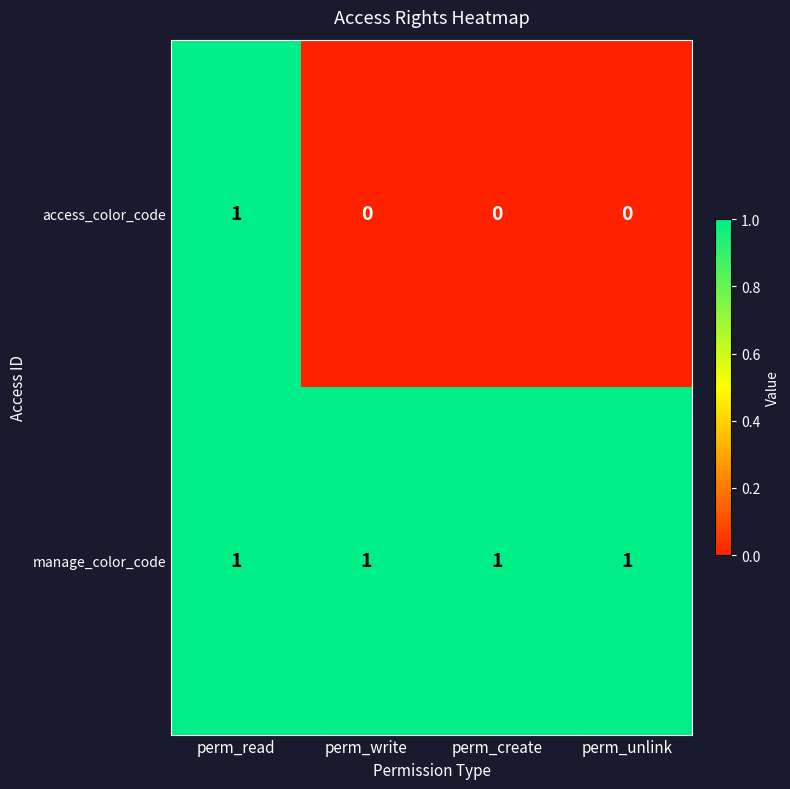

At which label does access_color_code reach its peak?

perm_read